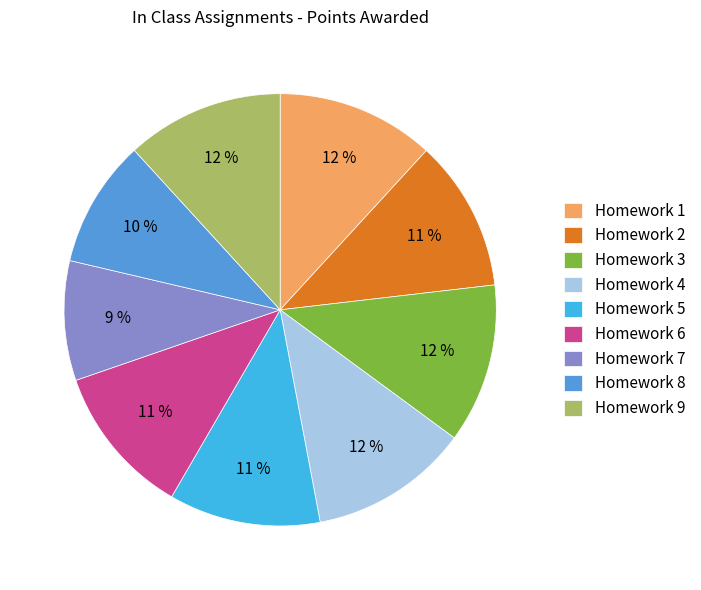

Between Homework 7 and Homework 9, which is larger?

Homework 9